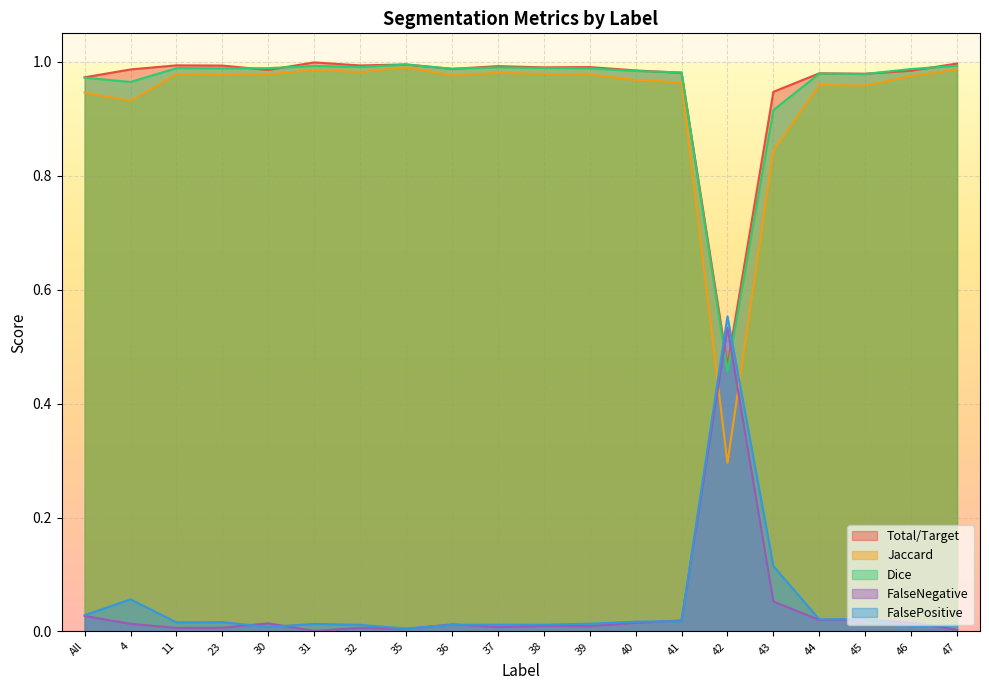

Is it true that Dice equals 1.0 at 30?

True